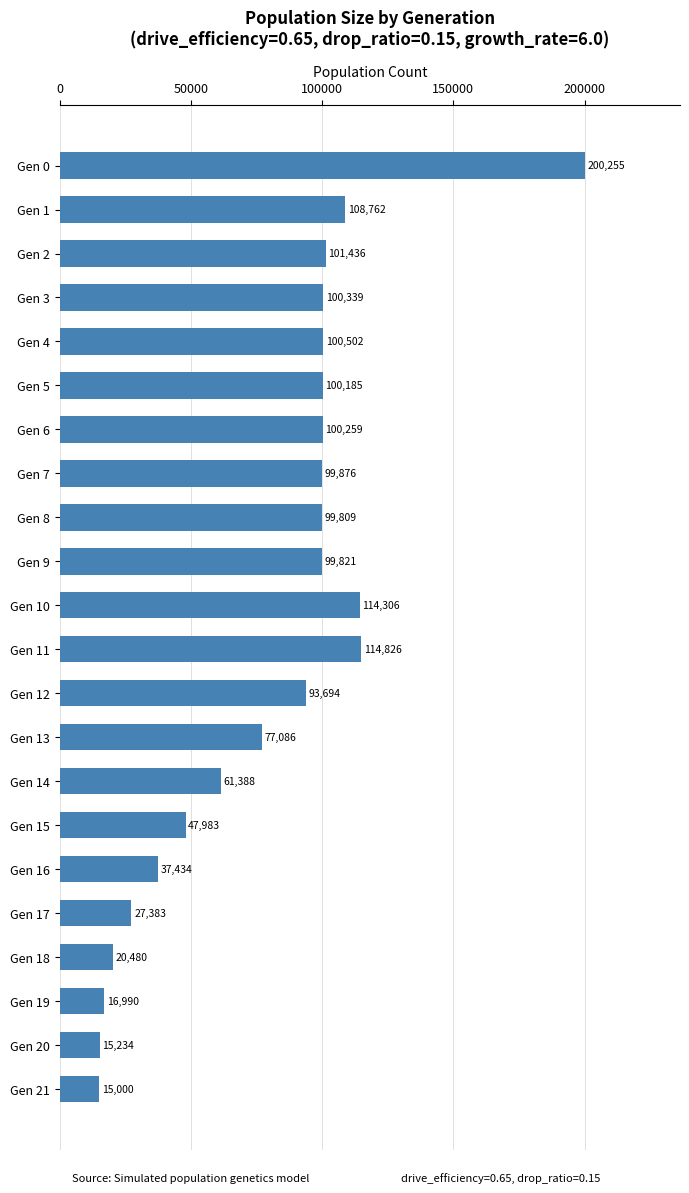

List the labels in order of value, largest first.

Gen 0, Gen 11, Gen 10, Gen 1, Gen 2, Gen 4, Gen 3, Gen 6, Gen 5, Gen 7, Gen 9, Gen 8, Gen 12, Gen 13, Gen 14, Gen 15, Gen 16, Gen 17, Gen 18, Gen 19, Gen 20, Gen 21